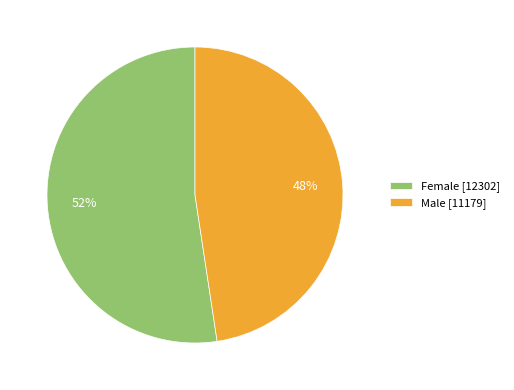

Is it true that Male is 42% of the pie?

False